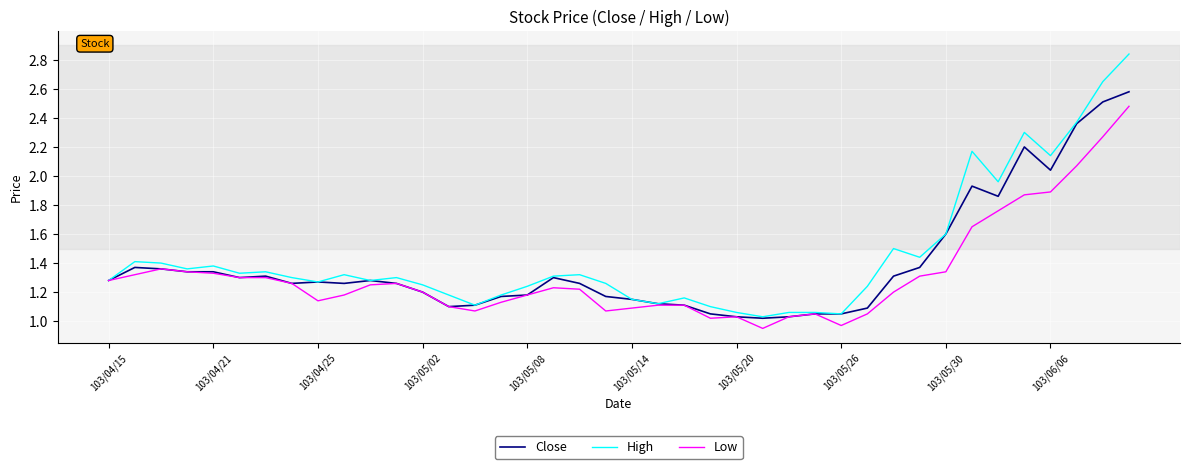

Which series has the widest spread of values?

High